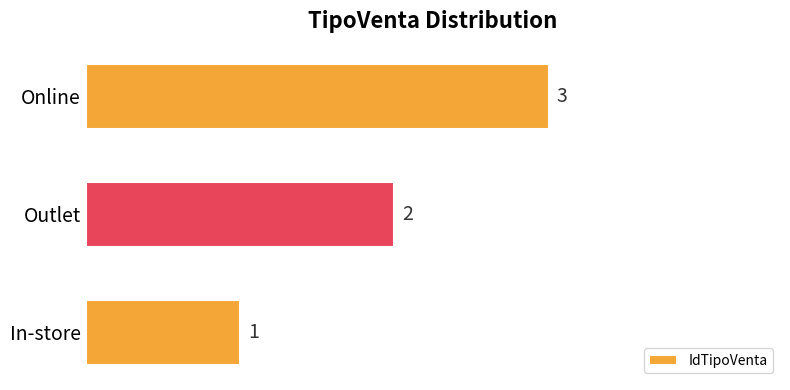

What is the greatest value displayed?

3